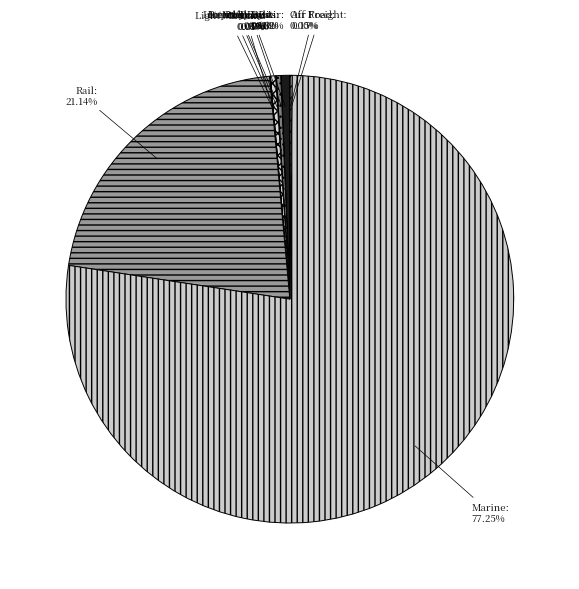

Does Marine account for over 50% of the chart?

Yes